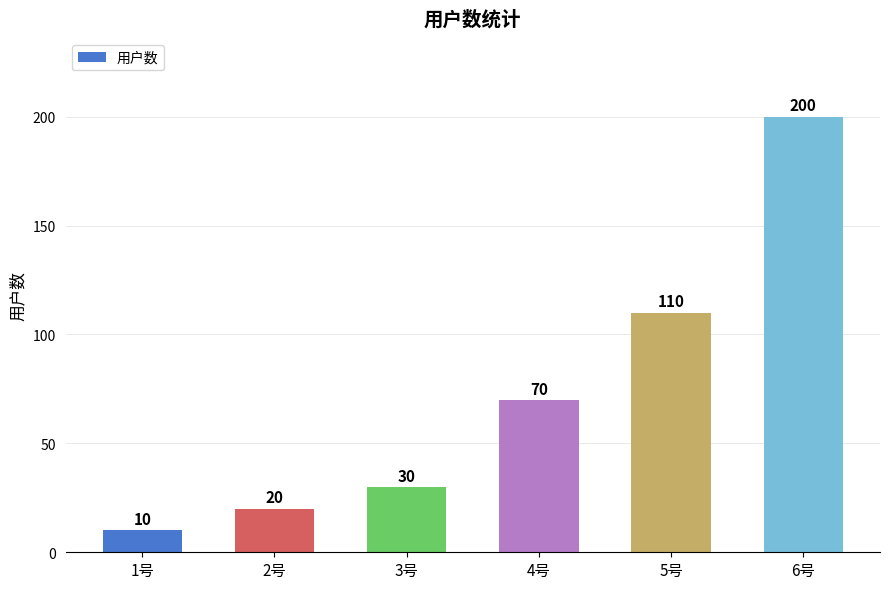

What value does the data have at 5号, to the nearest 5?

110